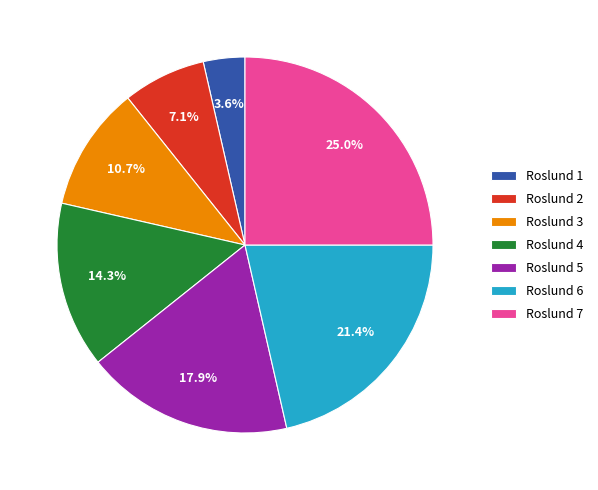

Which category has the biggest portion of the pie?

Roslund 7